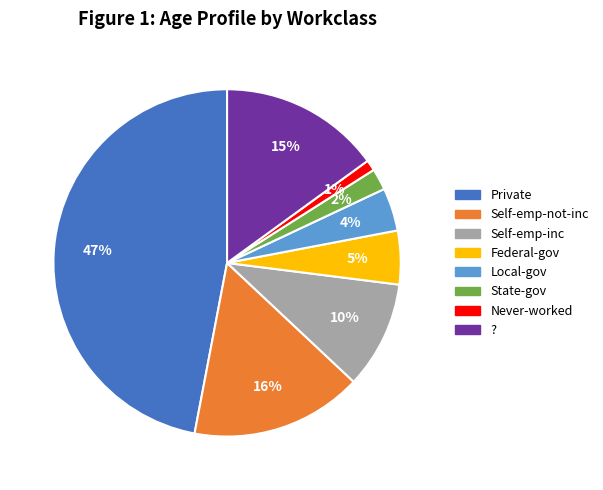

Does Federal-gov account for over 50% of the chart?

No